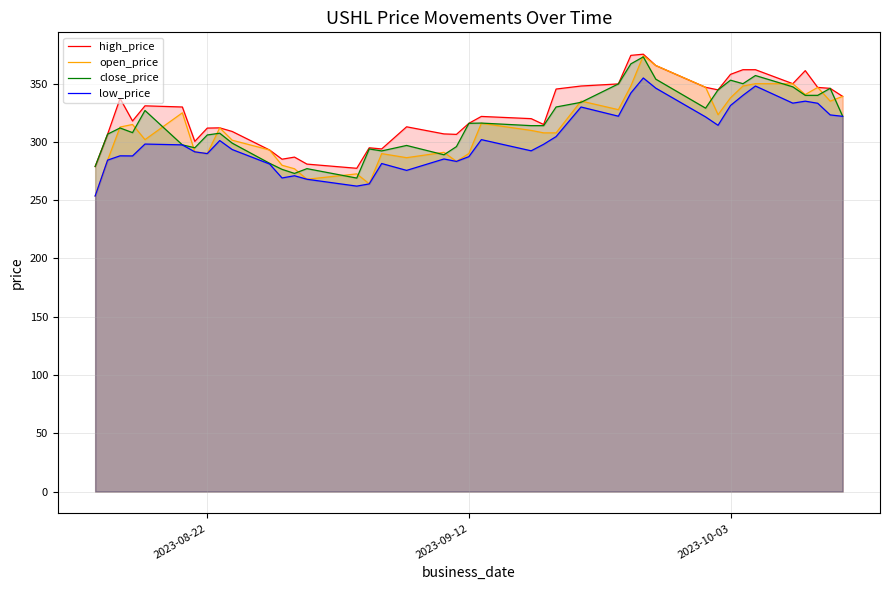

What is the difference between the maximum and second lowest values in the high_price series?

96.4